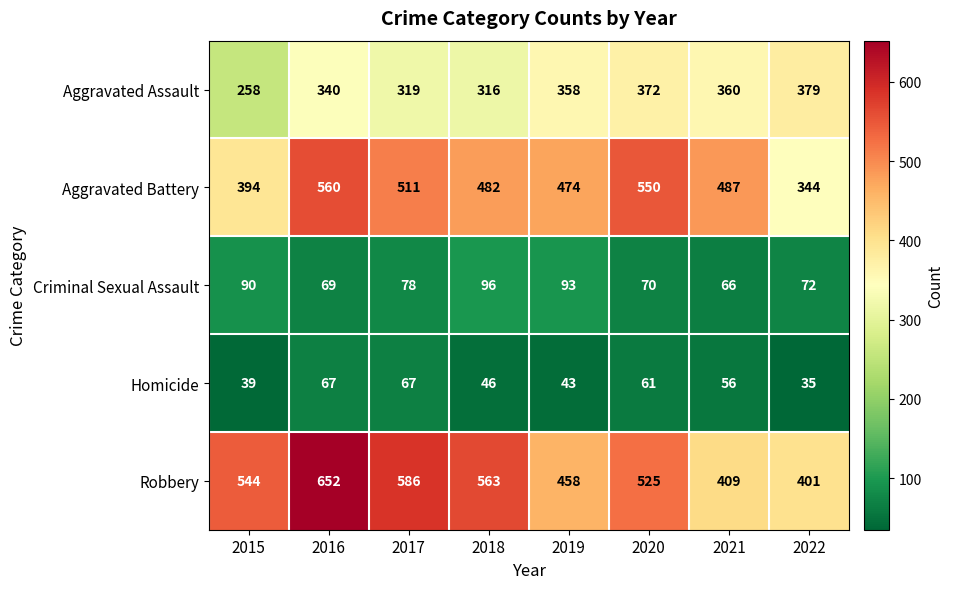

What is the sum of the Robbery values at 2015 and 2020?

1069